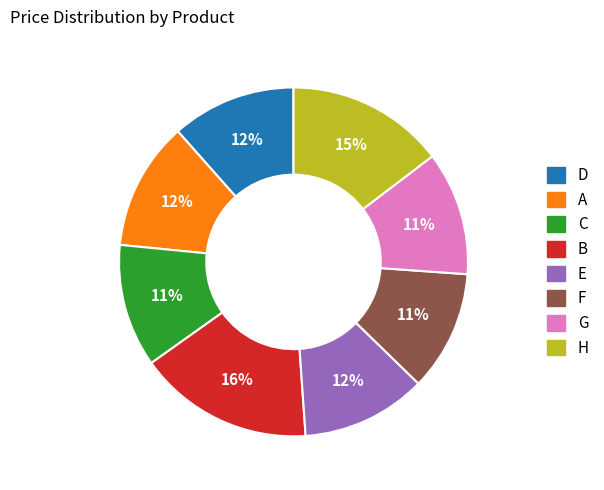

Between H and A, which is larger?

H